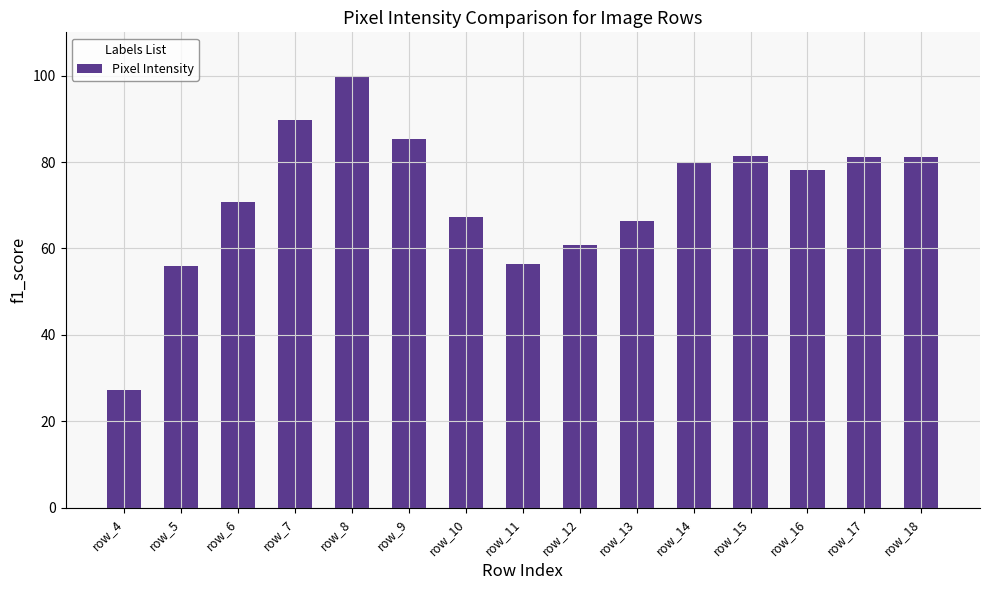

Which has a higher value, row_10 or row_5?

row_10